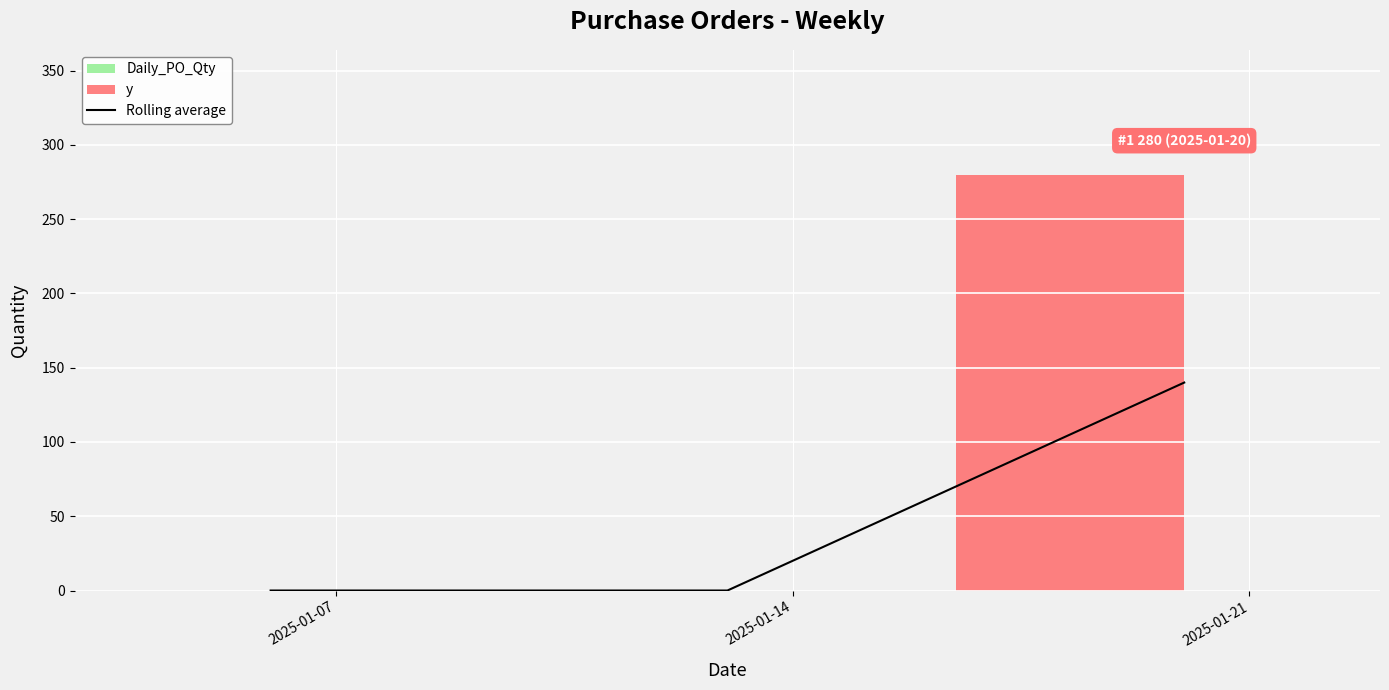

How many values in the Rolling average series exceed 0?

1